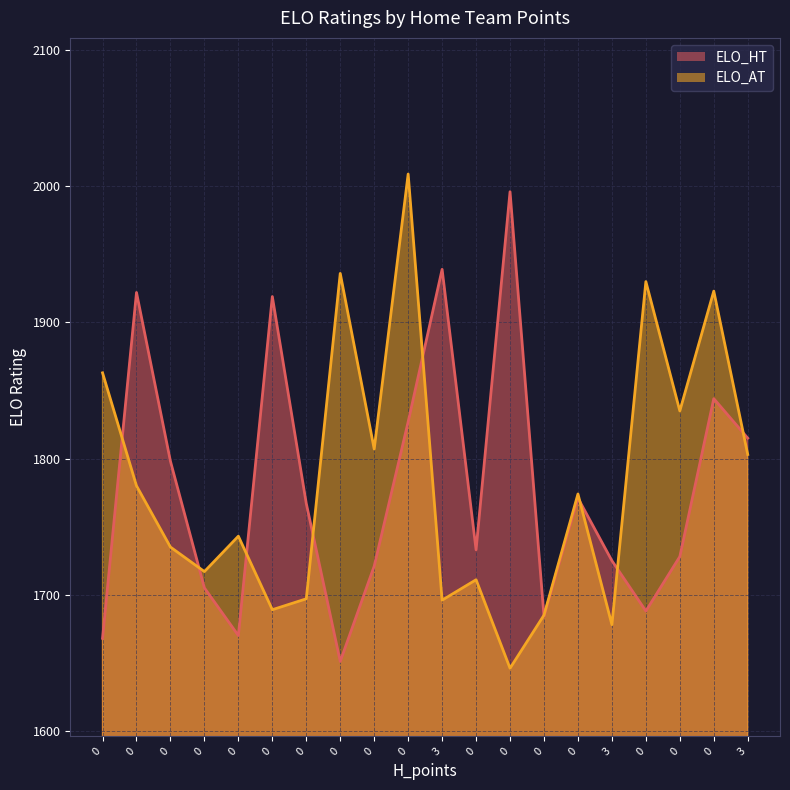

Rank the categories by ELO_AT value from lowest to highest.

0, 3, 0, 0, 3, 0, 0, 0, 0, 0, 0, 0, 3, 0, 0, 0, 0, 0, 0, 0